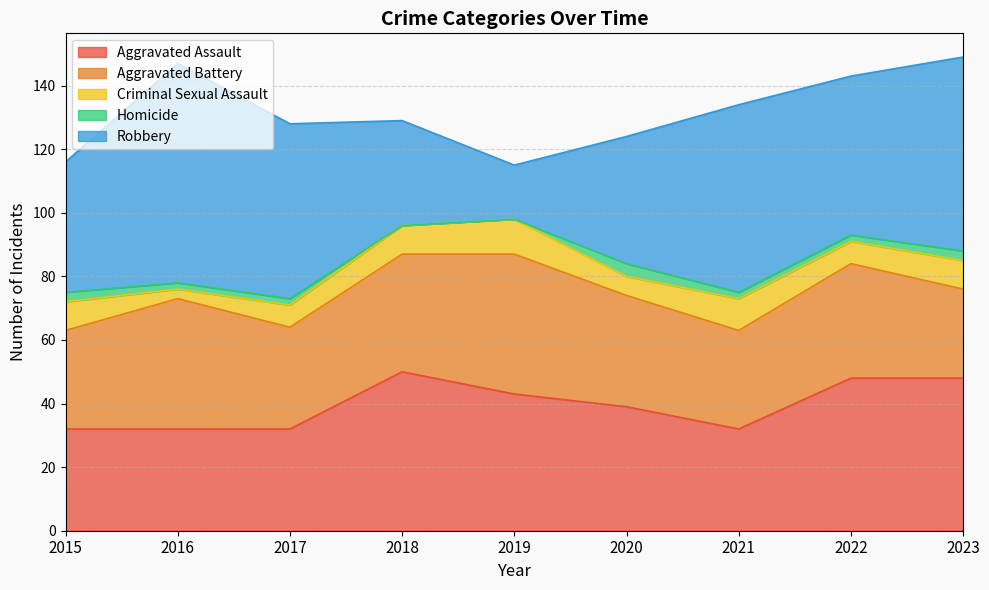

Where is the first local maximum for Robbery?

2016